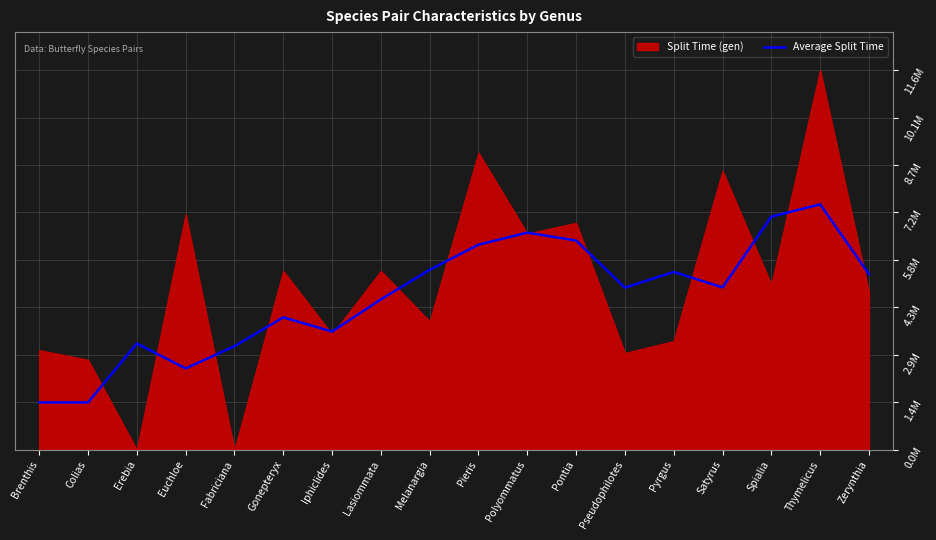

At which label is the value closest to 3?

Iphiclides